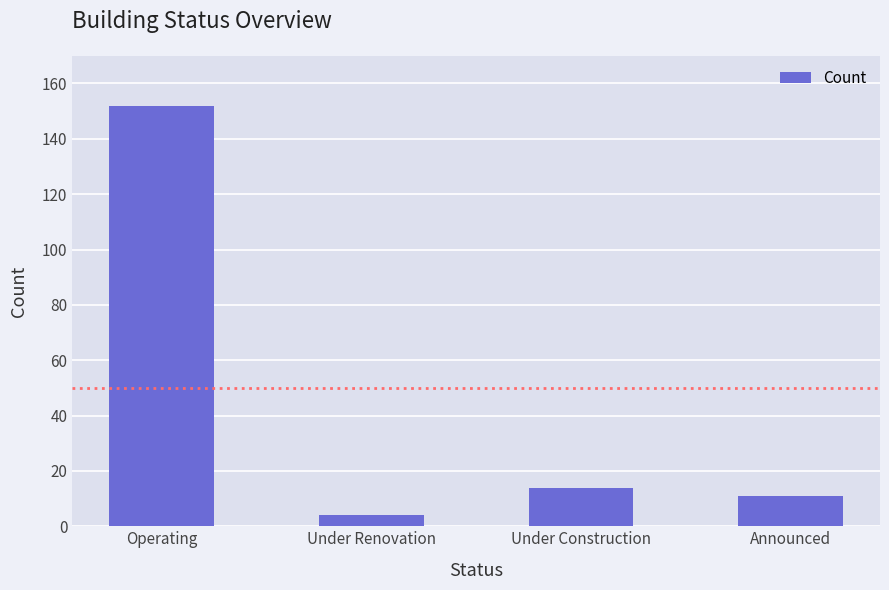

Reading left to right, list all the values displayed in this chart.

Operating=152	Under Renovation=4	Under Construction=14	Announced=11